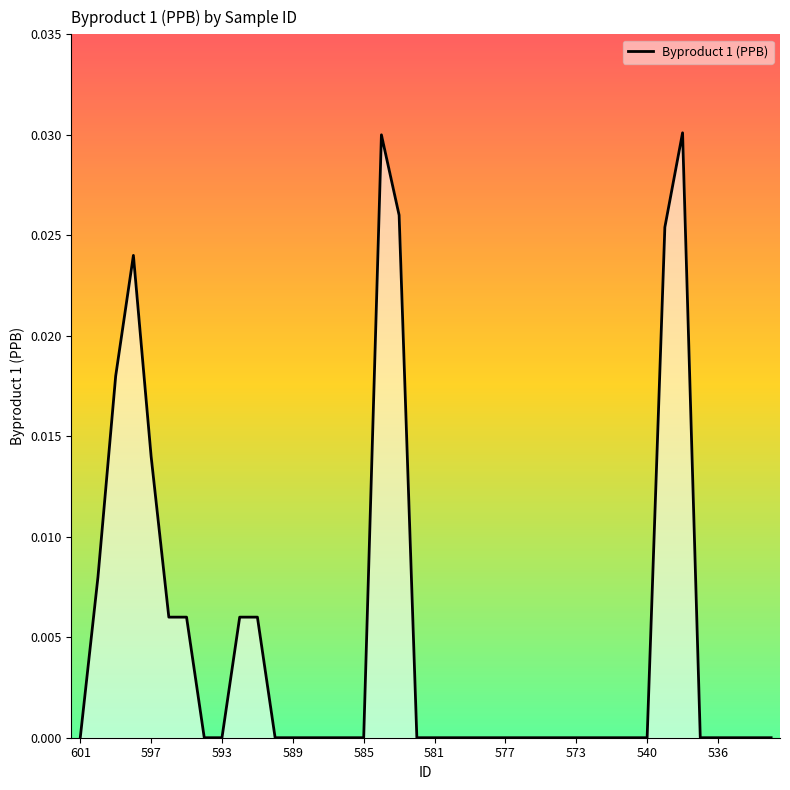

What is the sum of all values?

0.2